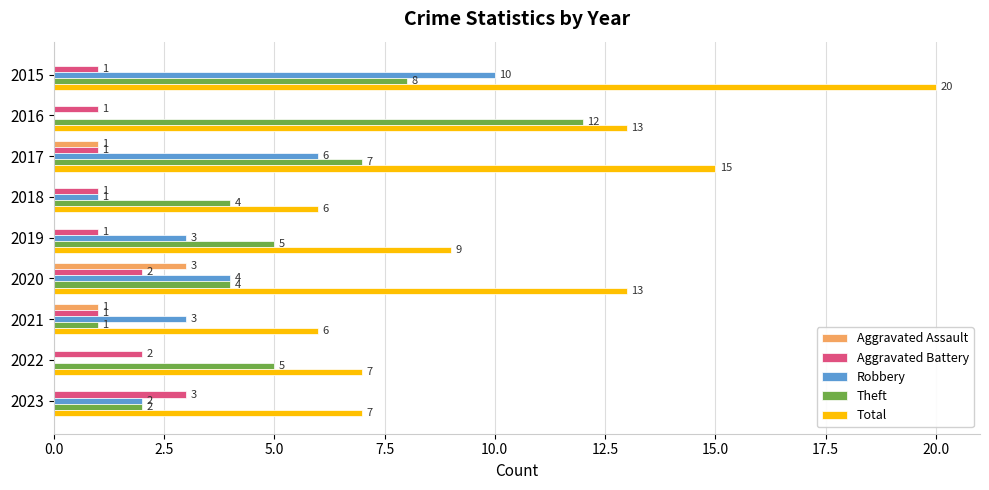

At which category does the chart reach its peak across all series?

2015